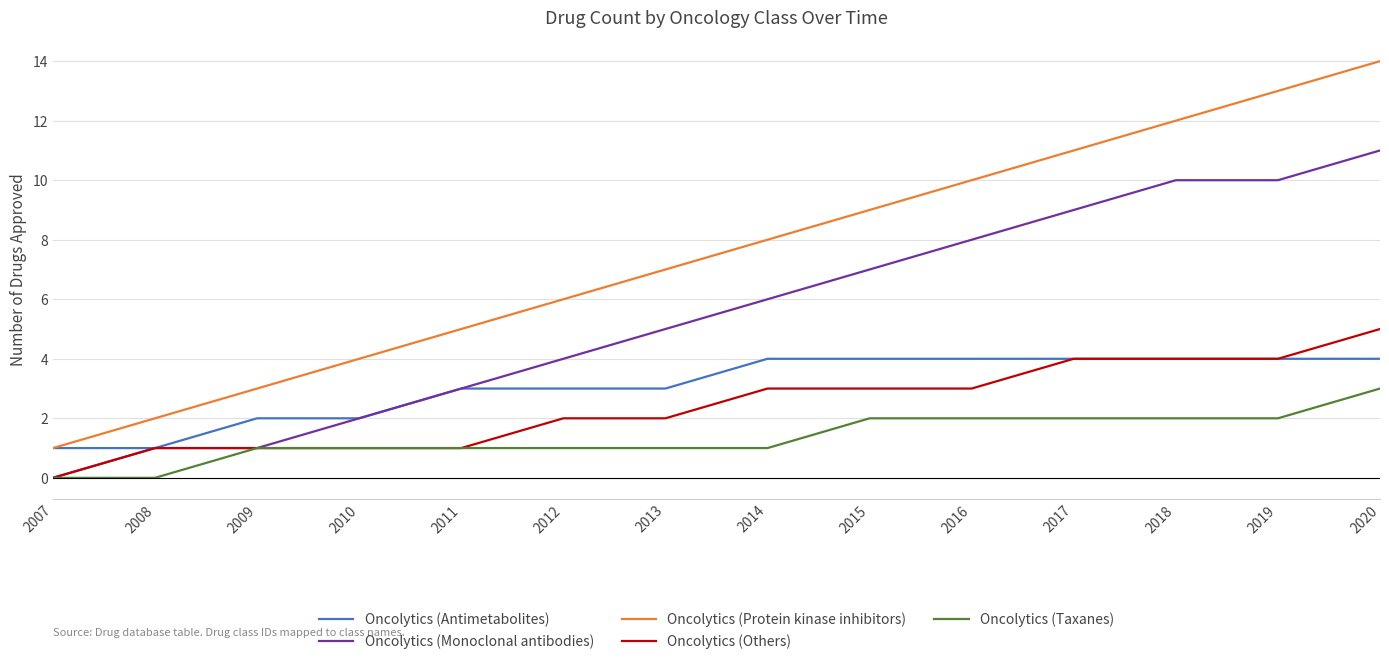

The Oncolytics (Protein kinase inhibitors) series shows 3 at 2011. True or false?

False